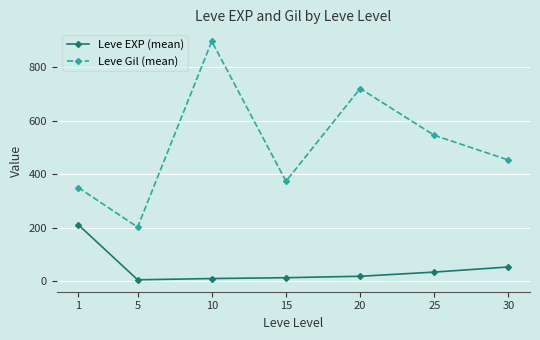

Rank the series at 1 from lowest to highest value.

Leve EXP (mean), Leve Gil (mean)